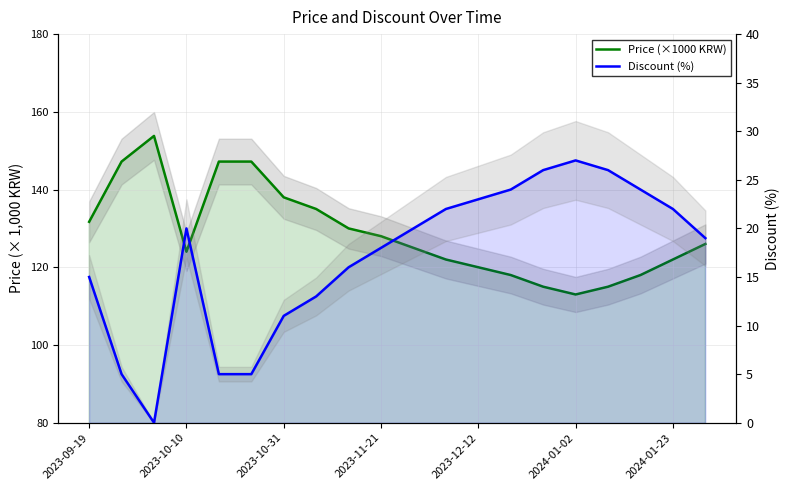

Rank the series by their maximum value, from highest to lowest.

Price (×1000 KRW), Discount (%)